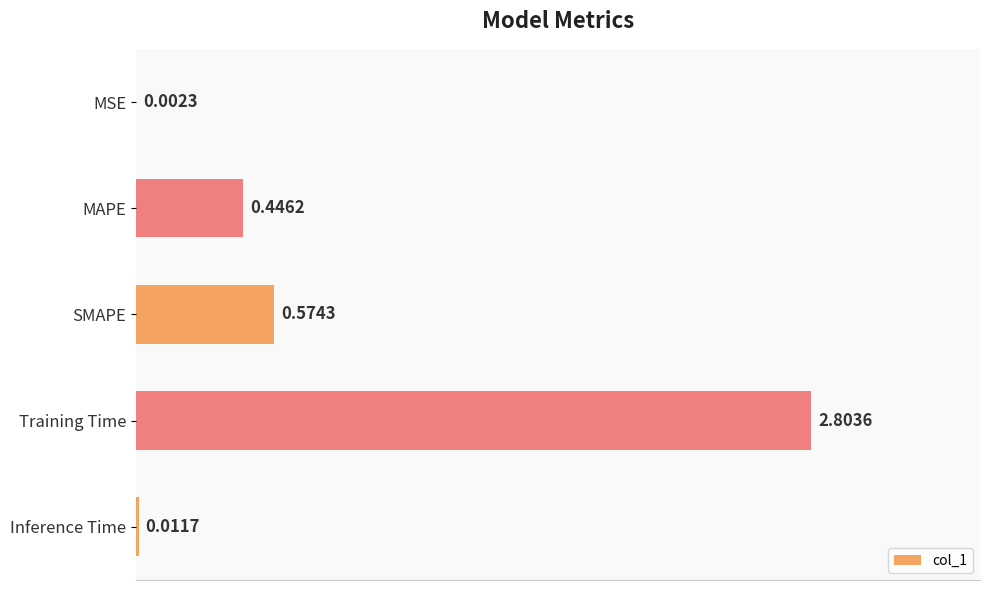

What is the average value?

0.8